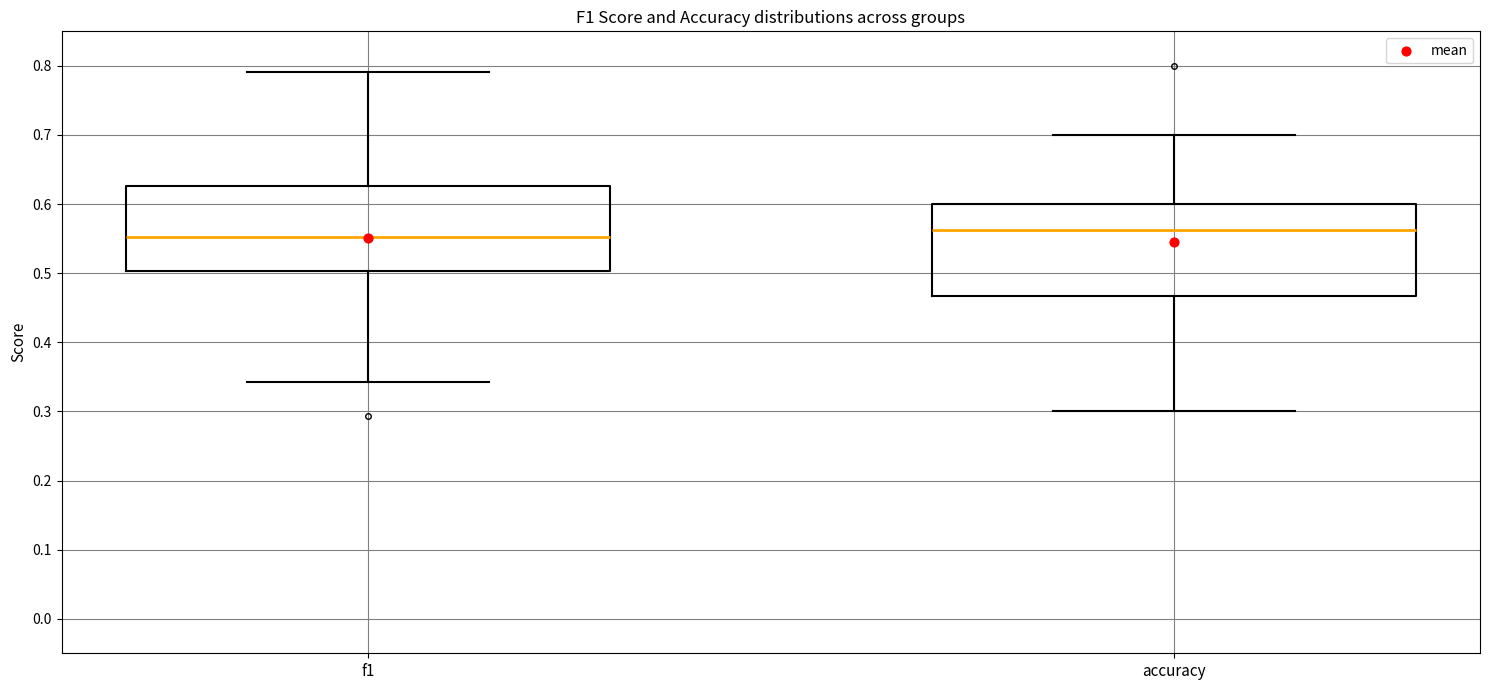

Which box has the highest median line?

accuracy